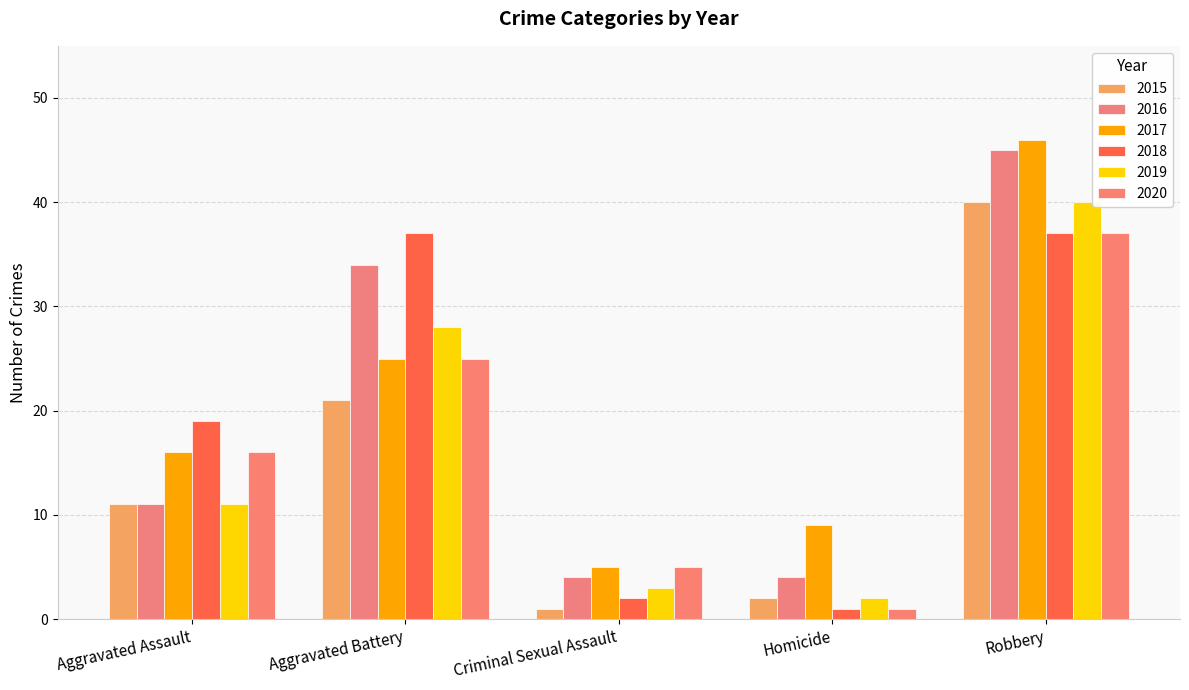

Is it true that 2019 equals 3 at Criminal Sexual Assault?

True